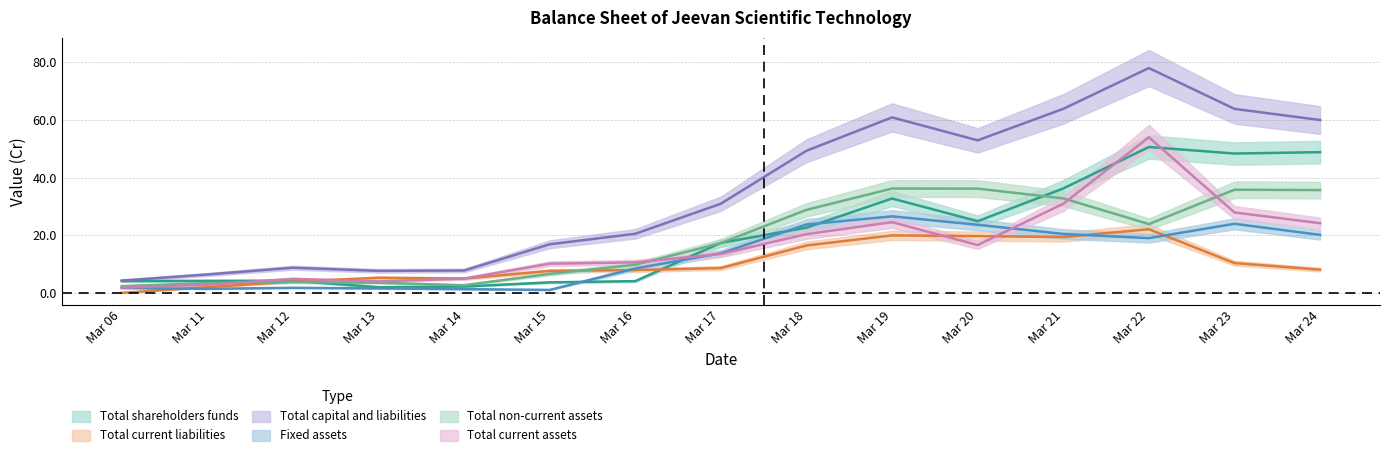

Which series has the widest spread of values?

Total capital and liabilities